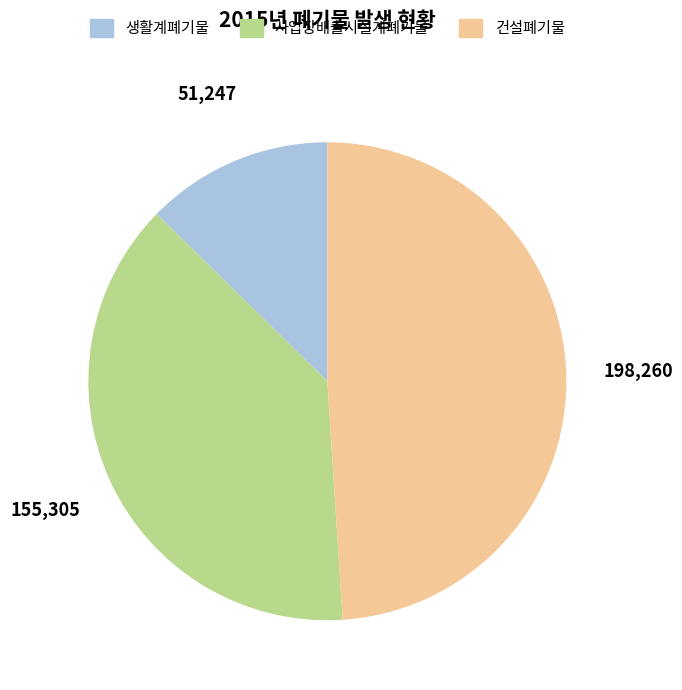

True or false: 생활계폐기물 accounts for 13% of the total.

True